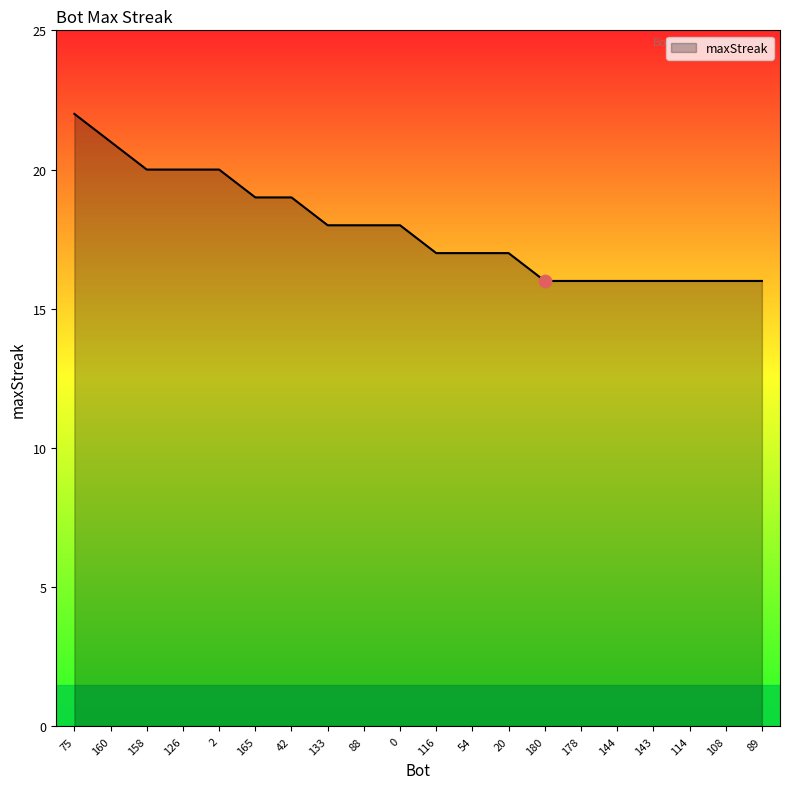

Which has a higher value, 133 or 180?

133